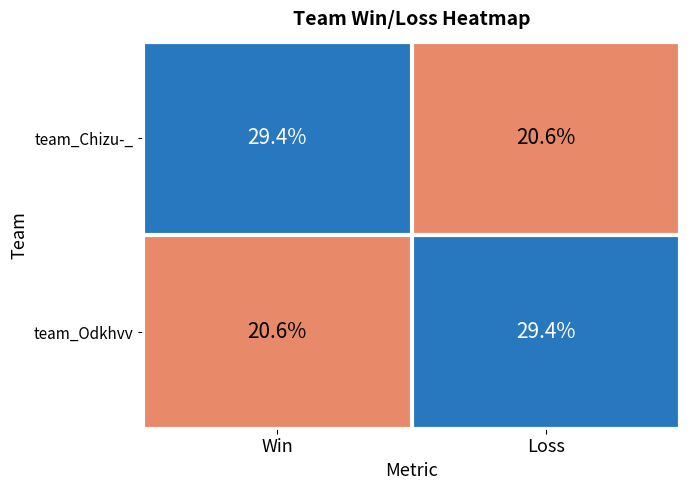

What is the spread (max minus min) of values at Win?

8.8